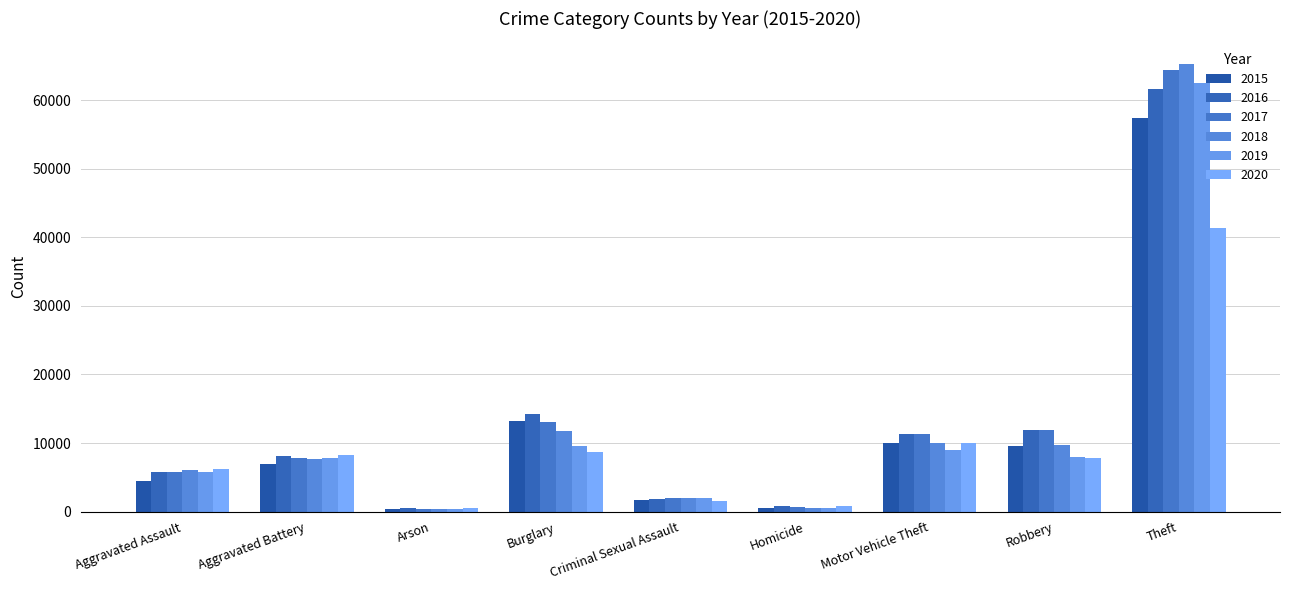

True or false: 2017 has a value of 4054 at Motor Vehicle Theft.

False